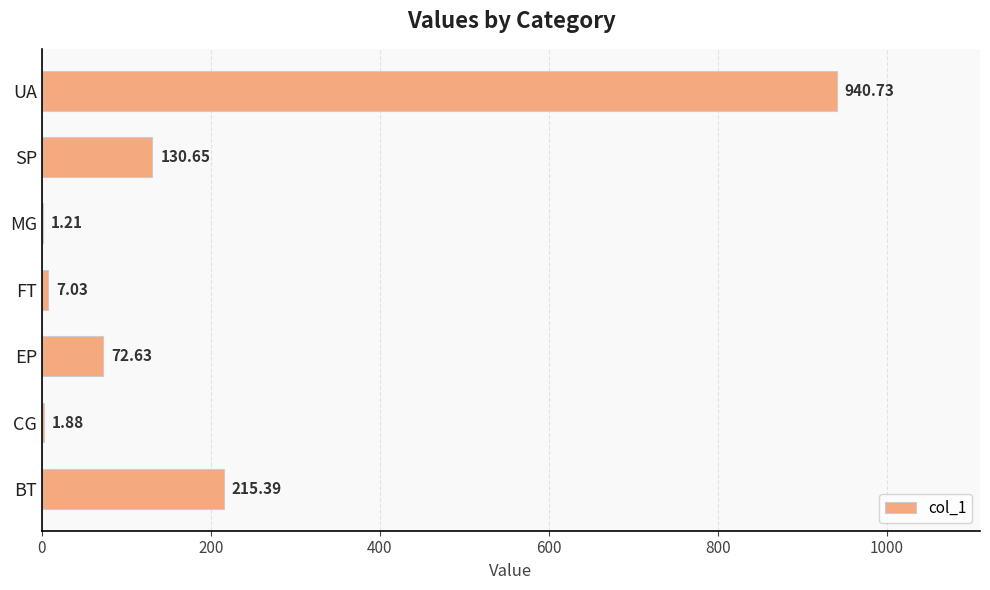

Which label corresponds to the largest value in the chart?

UA